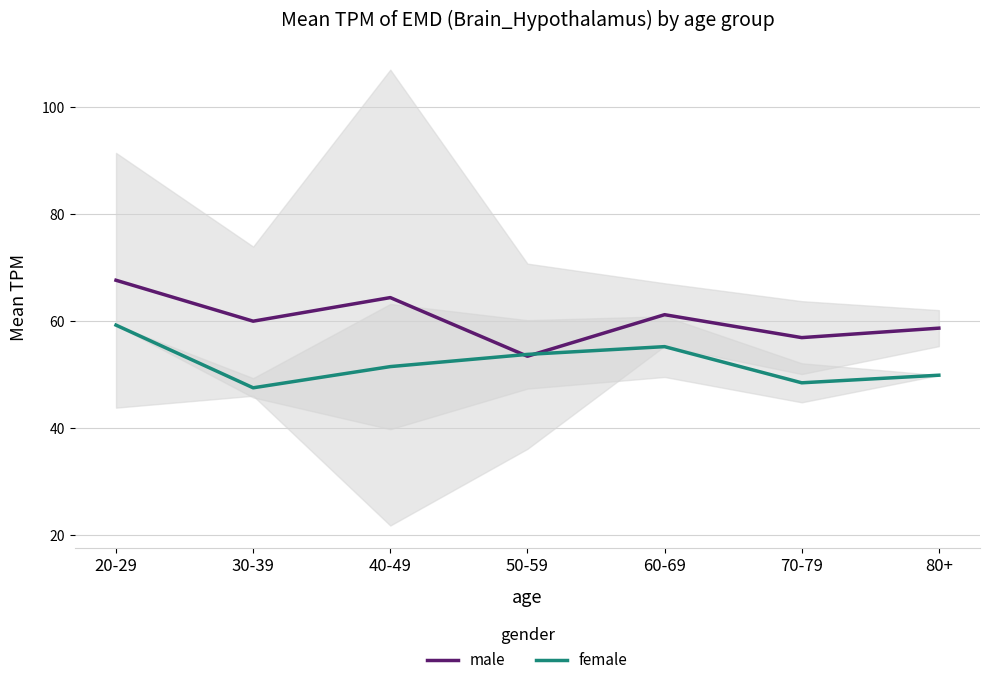

Which has a higher value, 20-29 or 50-59?

20-29